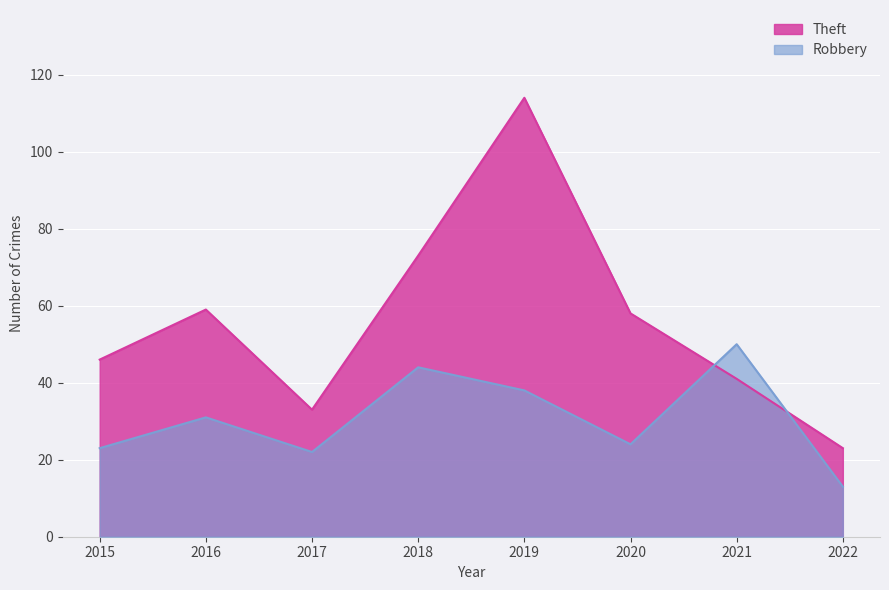

Rank the series by their maximum value, from lowest to highest.

Robbery, Theft